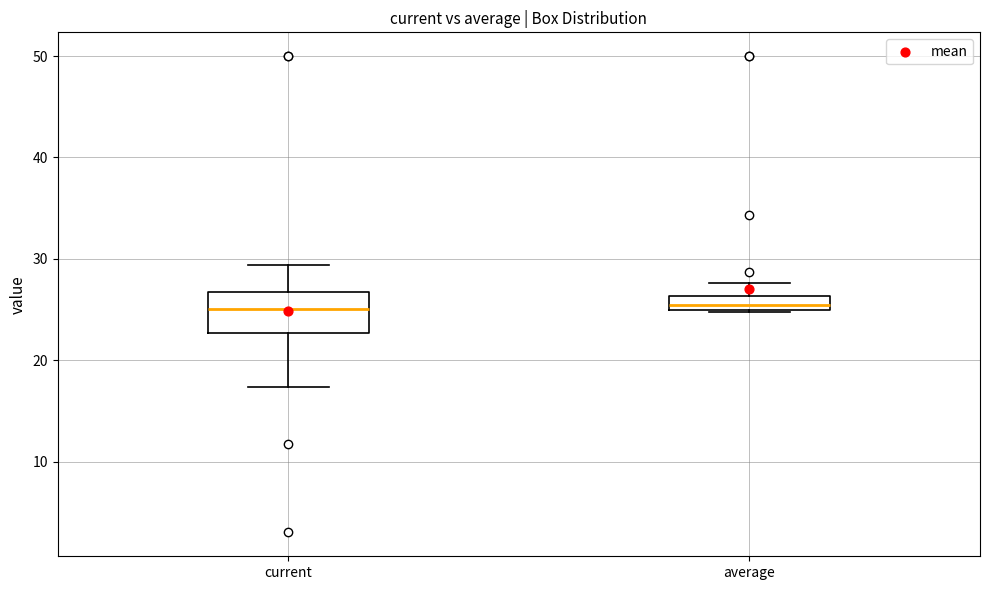

Where is the lower edge of the box for current on the y-axis? The values are not printed on the chart, so give them approximately, as read against the axis.

23